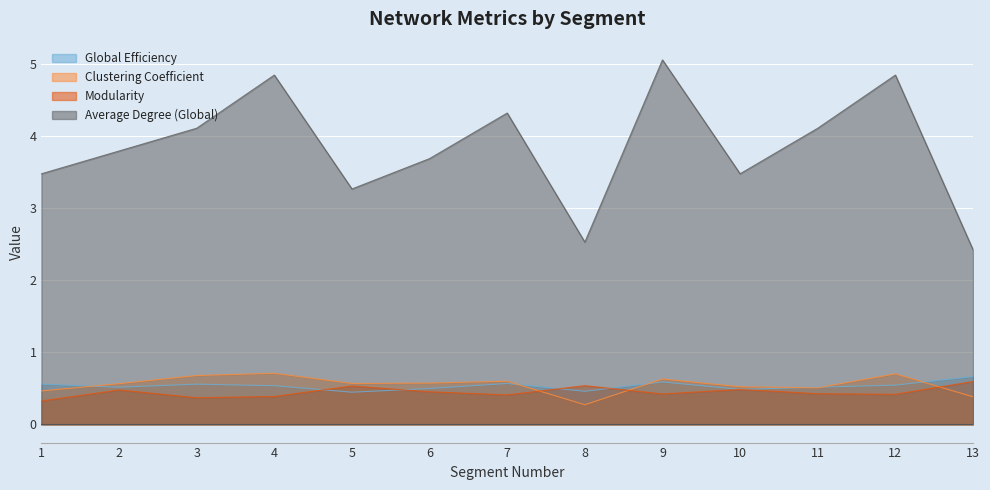

True or false: Global Efficiency and Average Degree (Global) cross at least once.

False